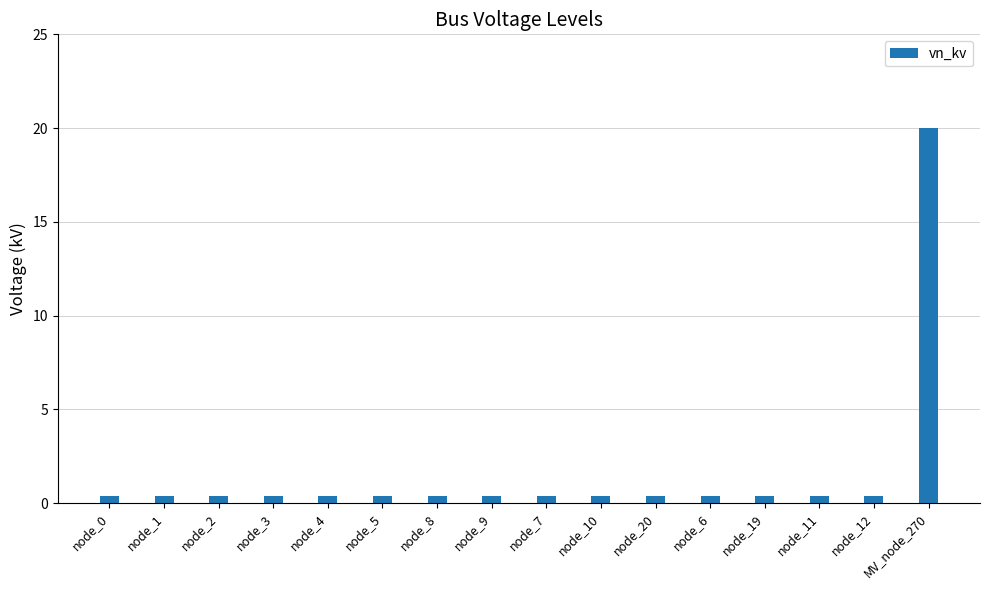

What is the label of the 6th bar from the left?

node_5